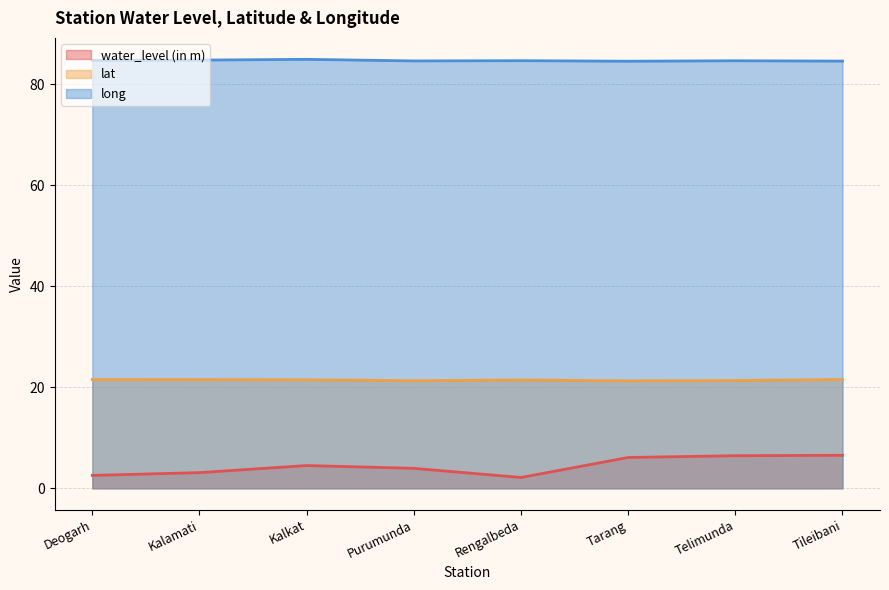

True or false: water_level (in m) and long intersect in this chart.

False